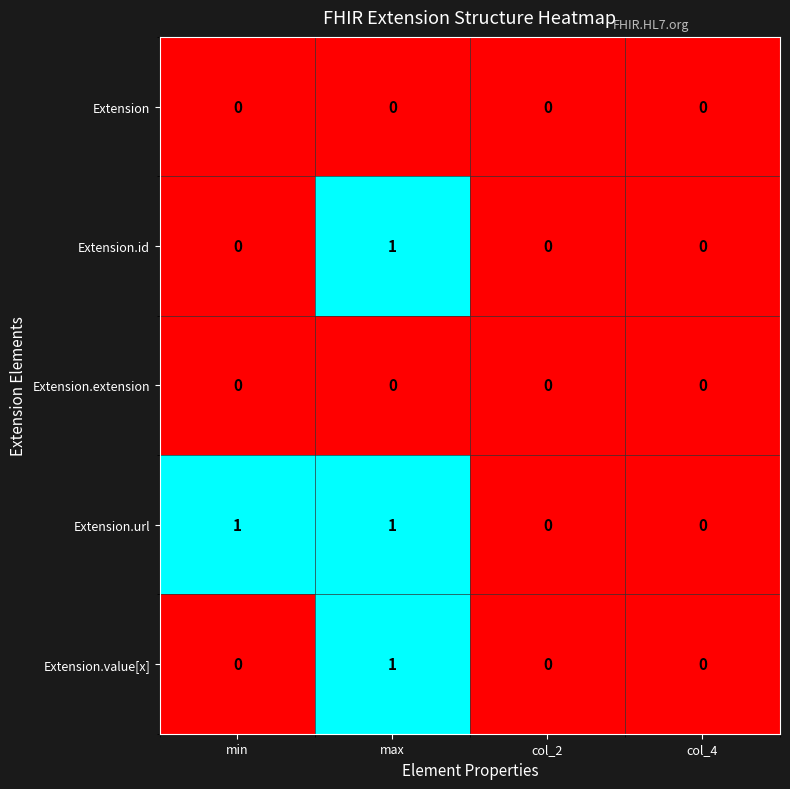

At which label does Extension.value[x] reach its peak?

max